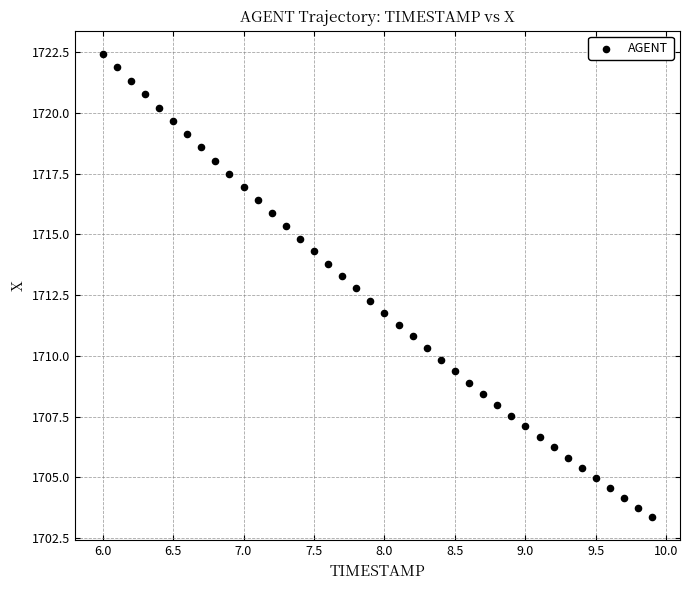

What is the range of X values (max minus min)?

3.9